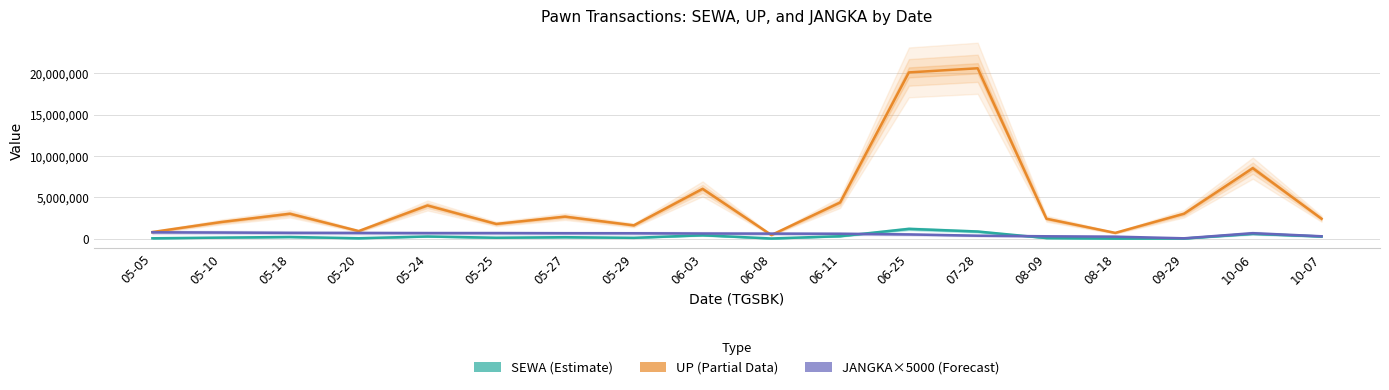

What is the label of the 1st point from the right?

10-07